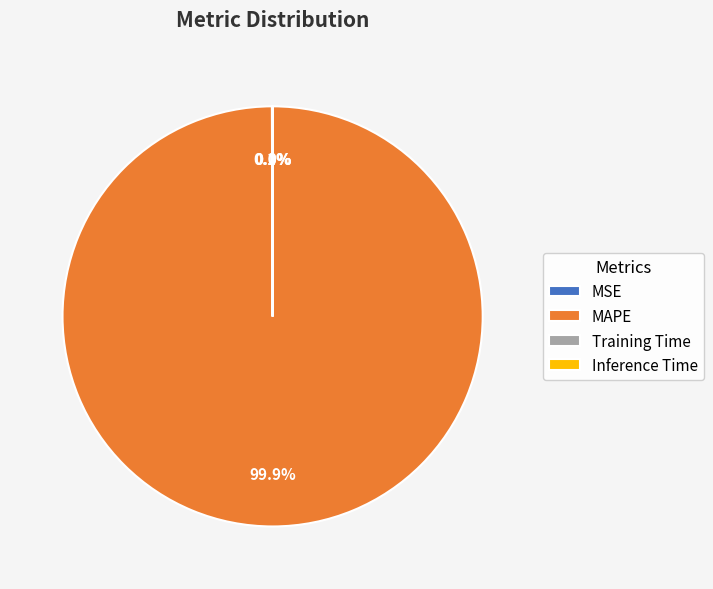

Which slice represents more than half of the pie?

MAPE